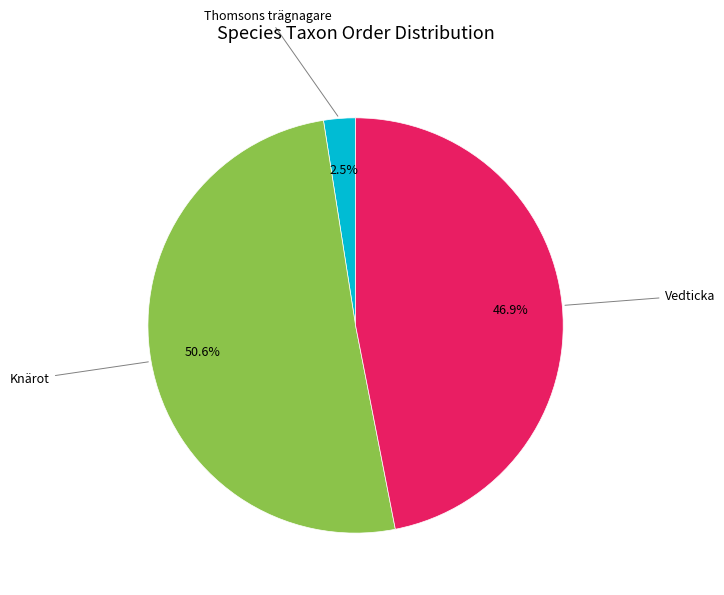

Does any single category account for the majority?

Yes